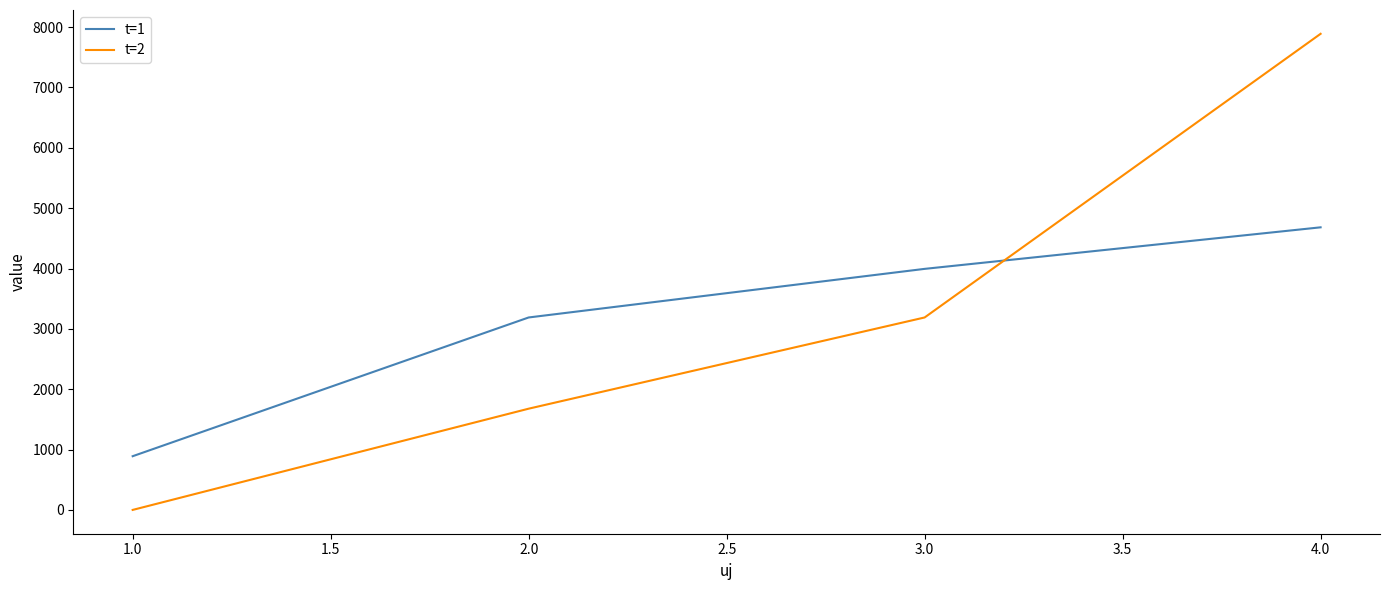

Where does the t=2 series first go above 3188?

3.0